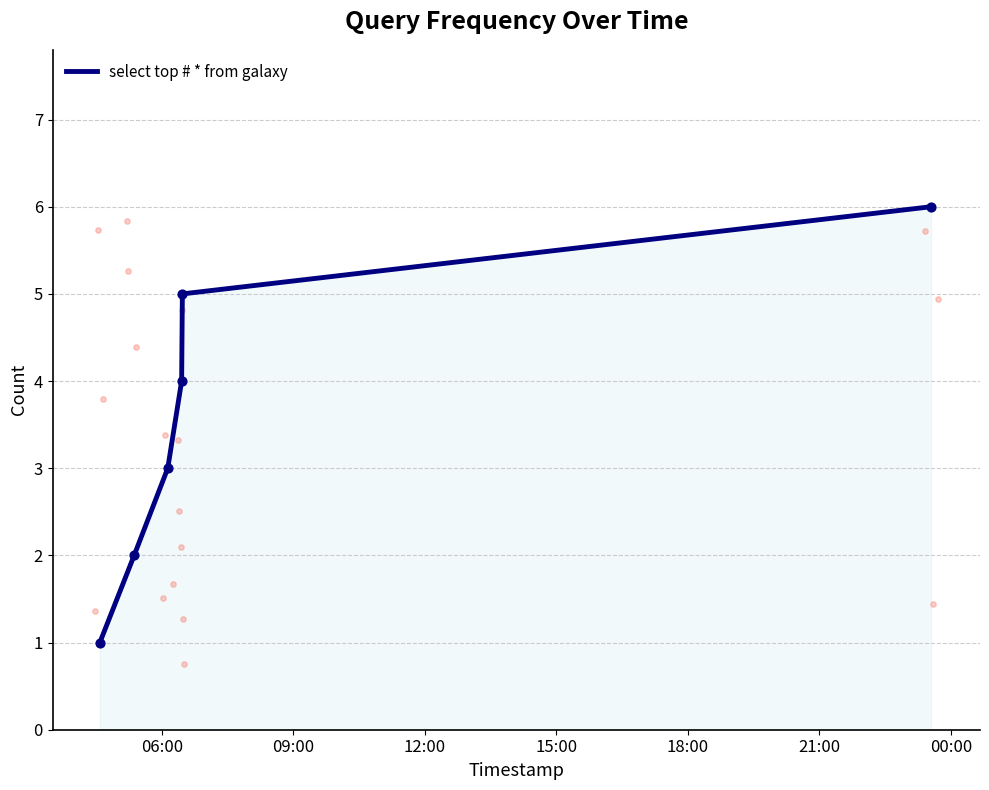

What is the highest value of the select top # * from galaxy series?

6